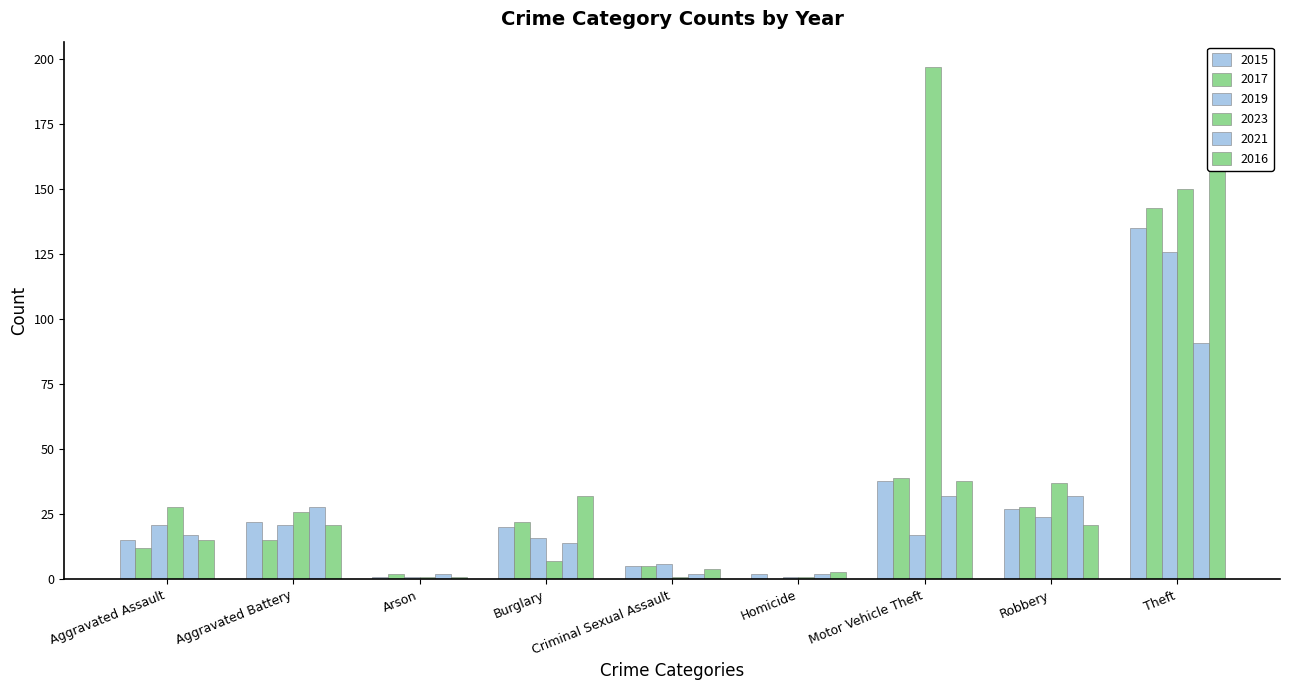

How many bars are there in each group?

6